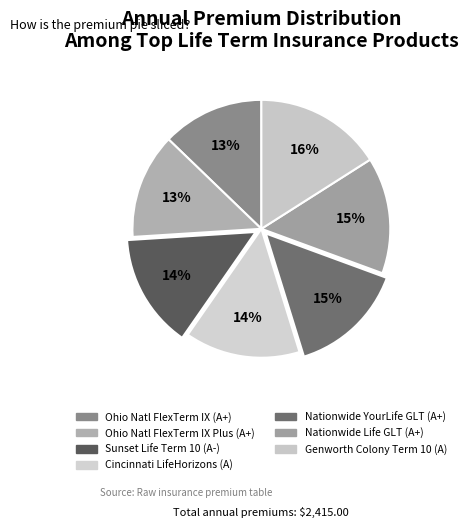

How many segments does this pie chart have?

7